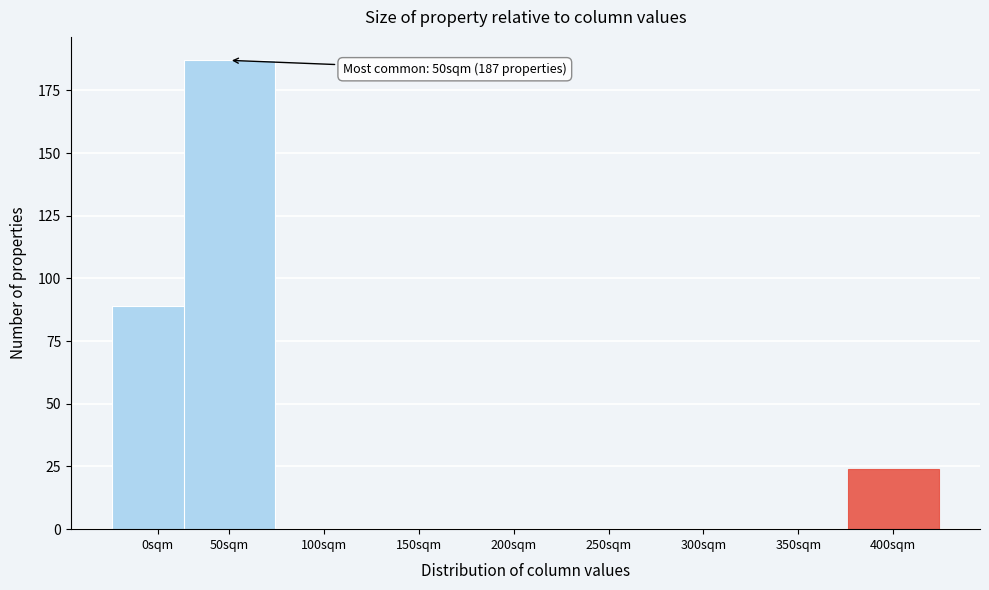

Reading left to right, what are all the values shown in this chart?

0sqm=89	50sqm=187	100sqm=0	150sqm=0	200sqm=0	250sqm=0	300sqm=0	350sqm=0	400sqm=24